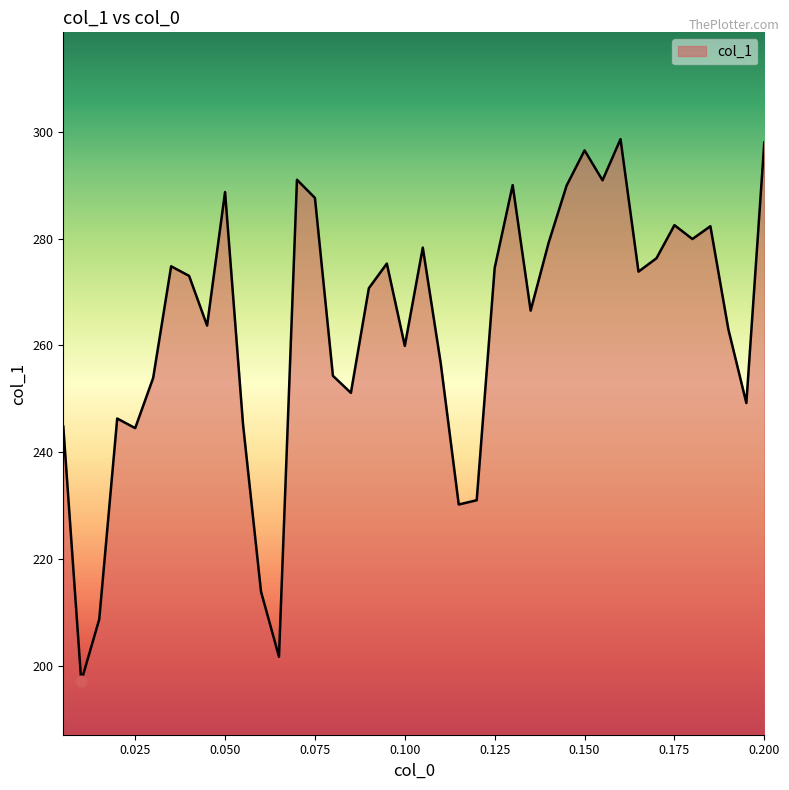

What is the difference between the maximum and minimum values?

101.5